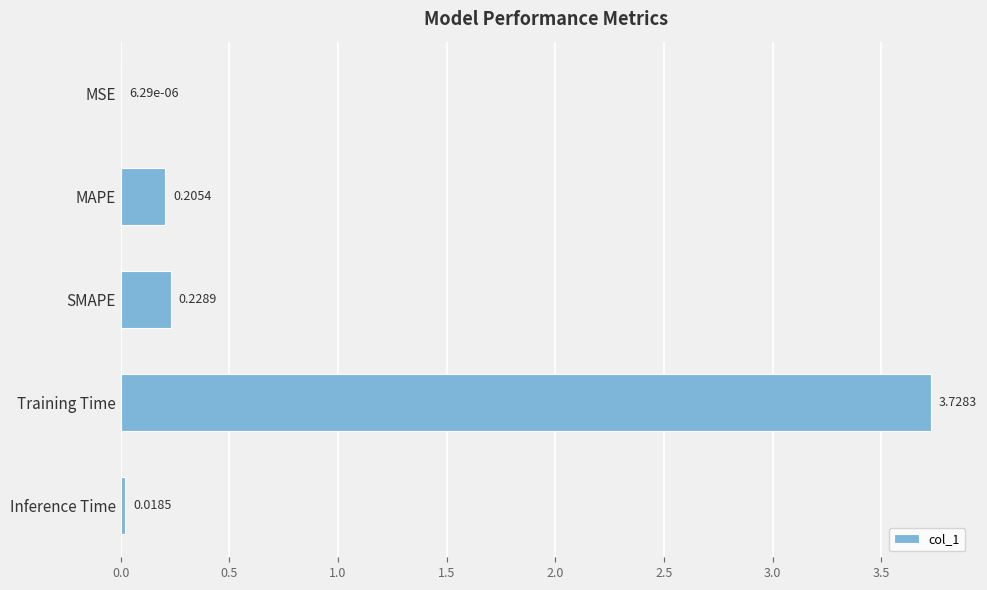

What is the sum of all values?

4.2